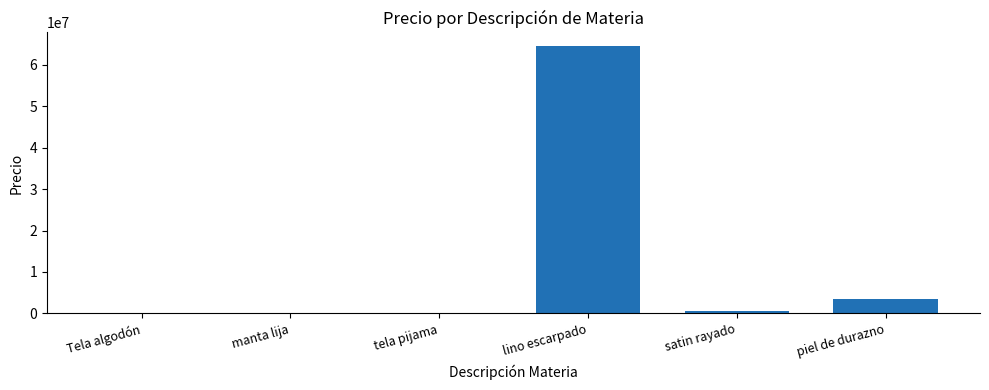

At which category does the chart reach its peak across all series?

lino escarpado